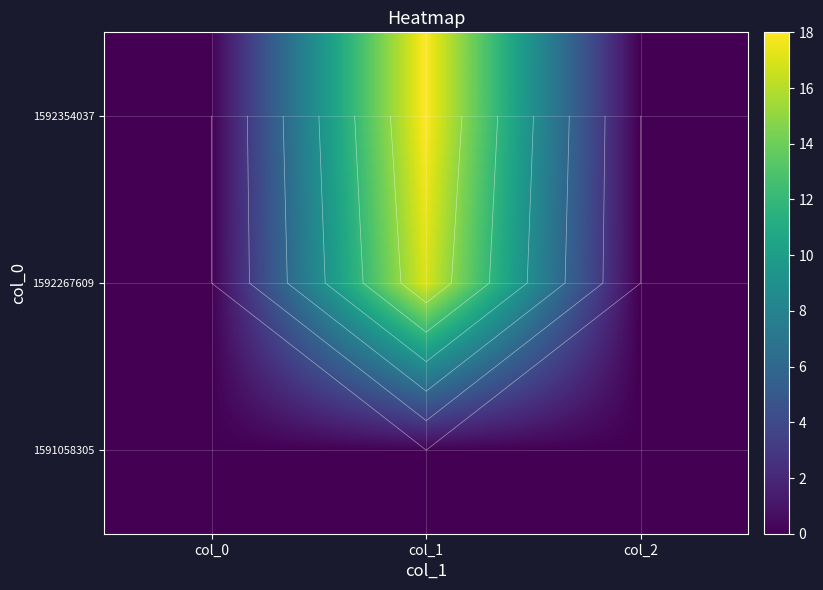

The 1592354037 series shows 0 at col_2. True or false?

True